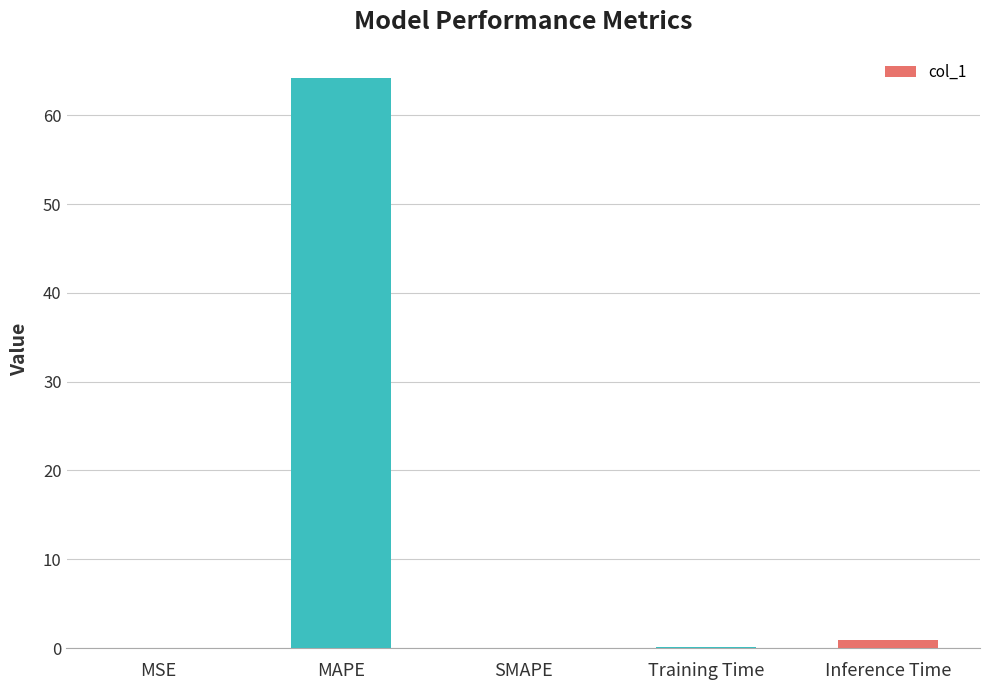

The value at Inference Time is 0.9. True or false?

True